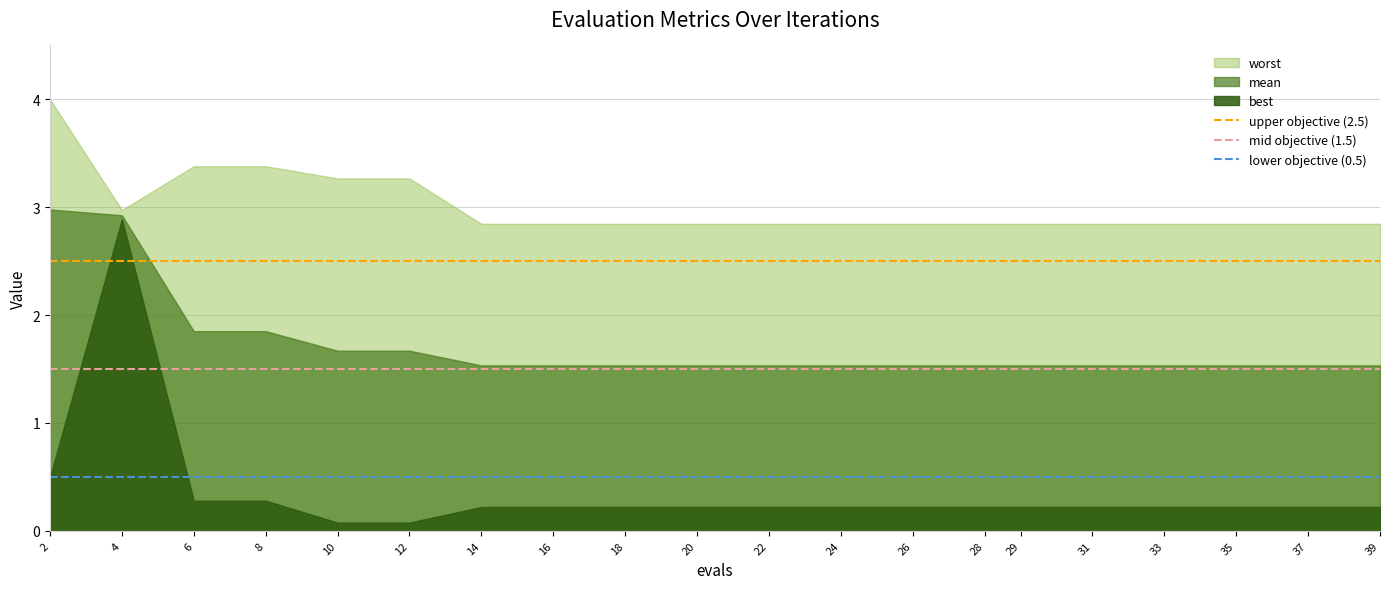

Count the number of data series in this chart.

3